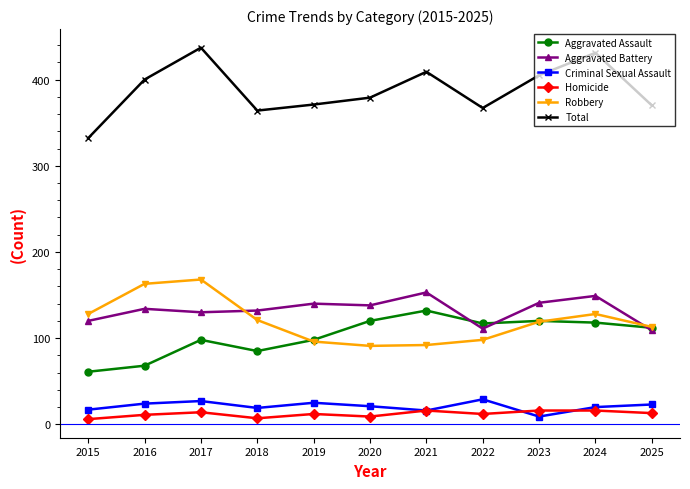

Where is the first local maximum for Total?

2017